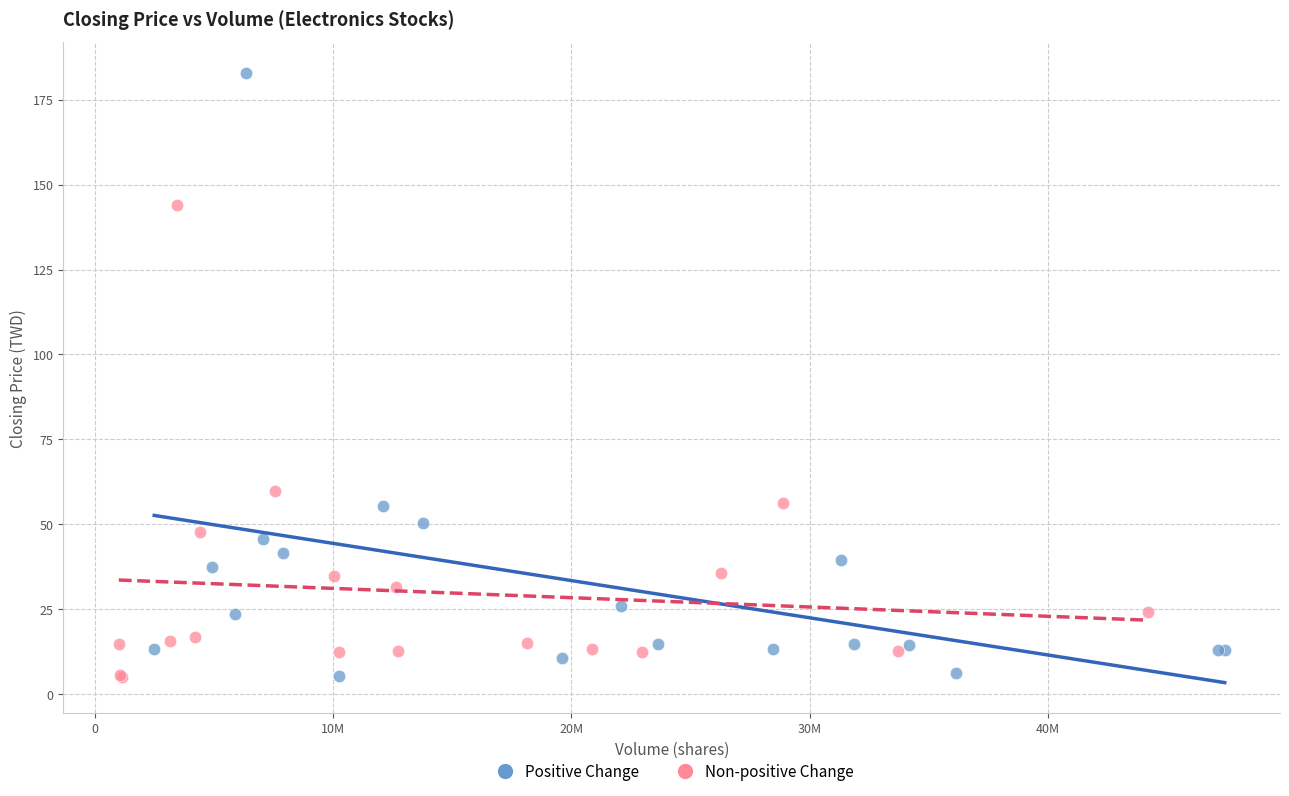

Which series contains the highest Y value?

Positive Change